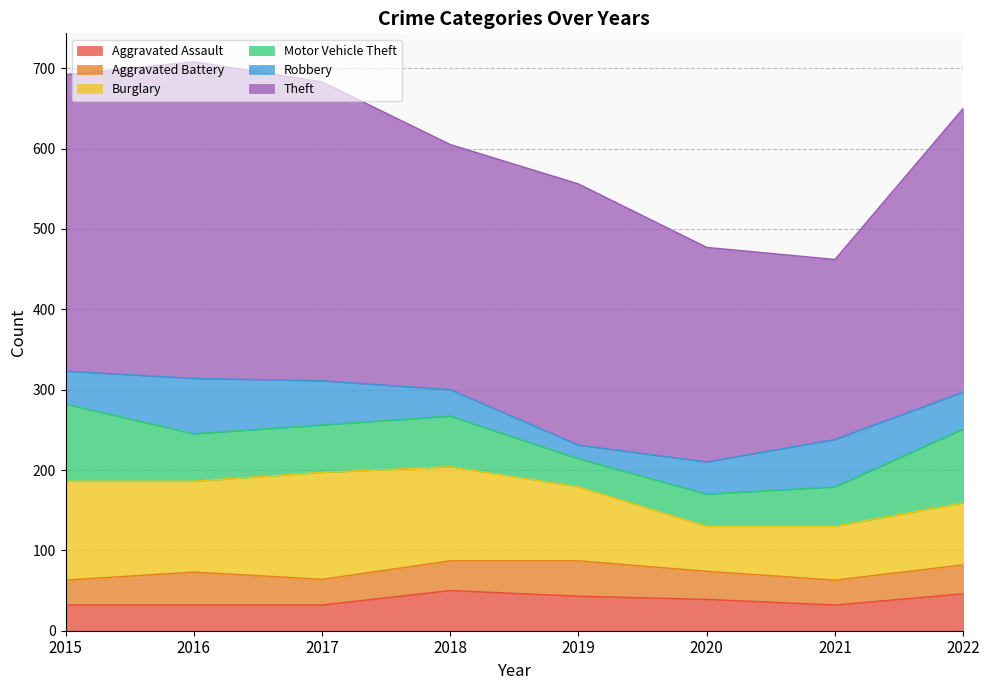

Rank the series at 2019 from highest to lowest value.

Theft, Burglary, Aggravated Battery, Aggravated Assault, Motor Vehicle Theft, Robbery